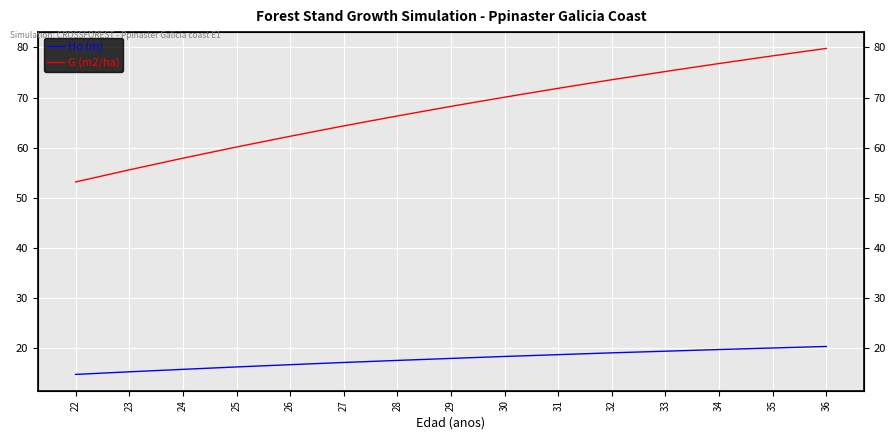

What is the sum of the G (m2/ha) values at 23 and 22?

108.8